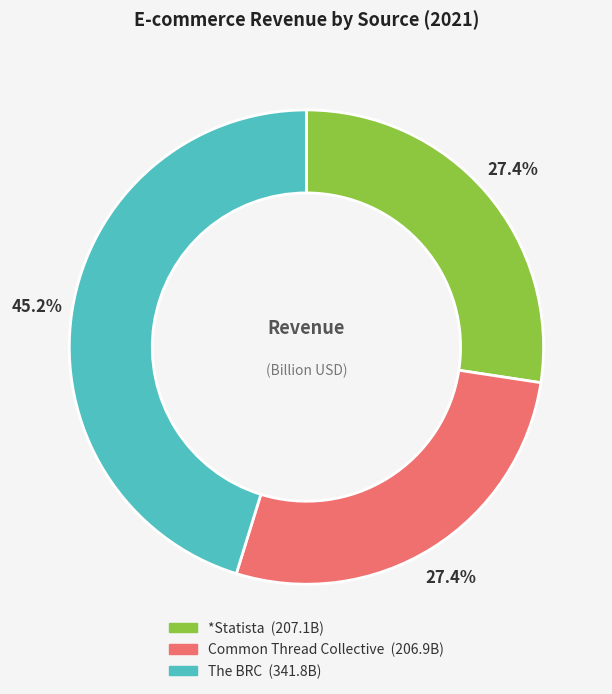

Is The BRC the majority of the pie?

No